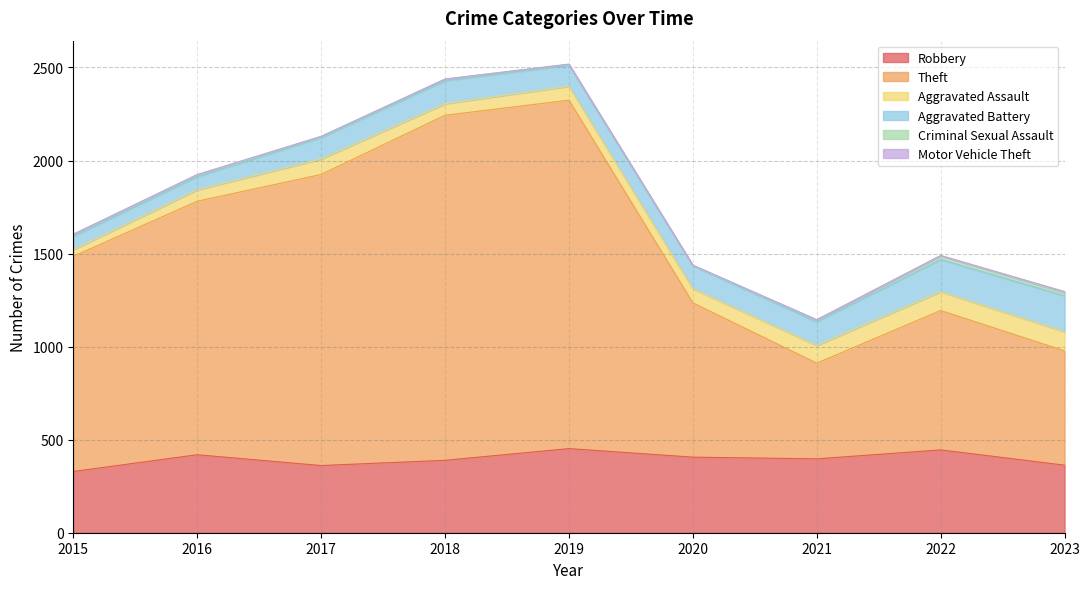

The Aggravated Assault series shows 101 at 2022. True or false?

True